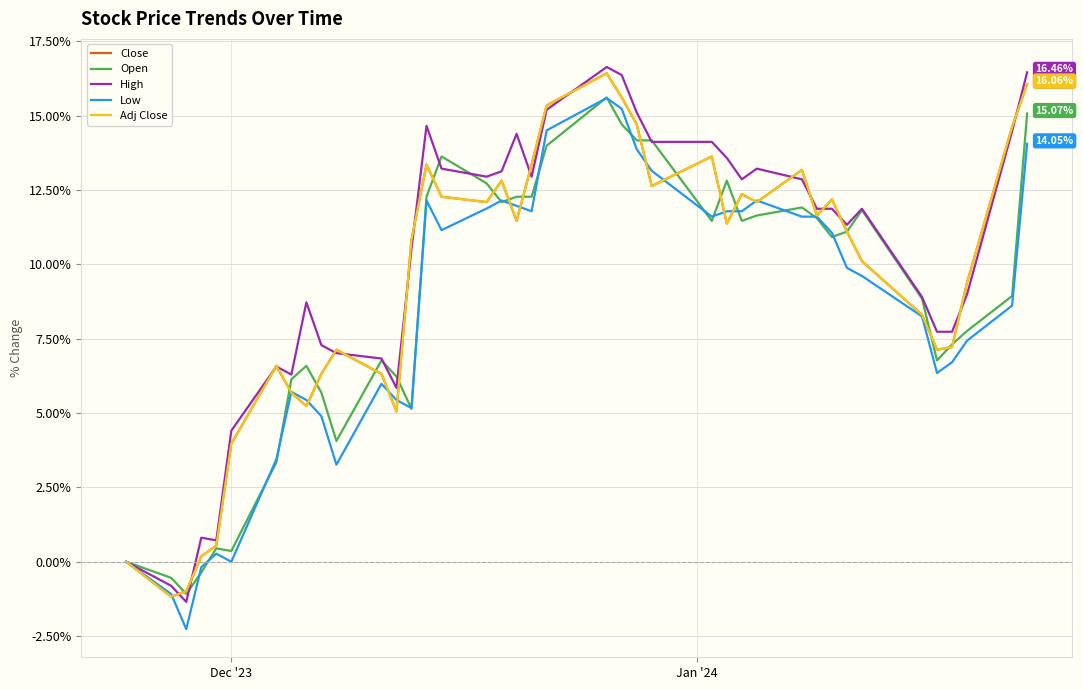

What is the sum of all Close values?

376.2